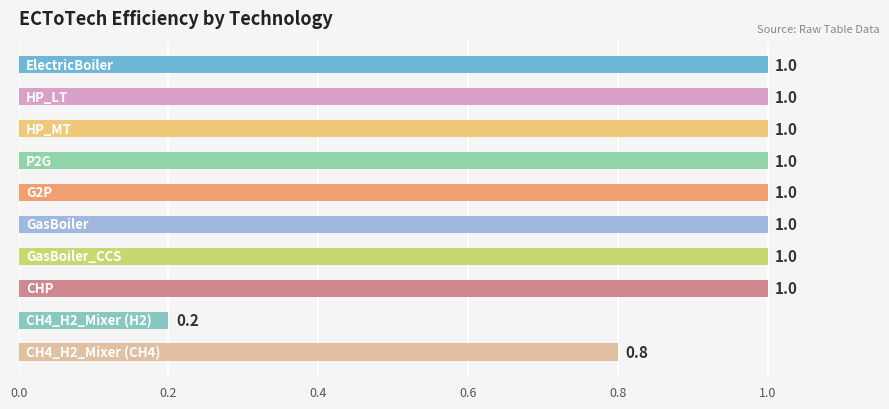

How many values are between 1 and 2?

8